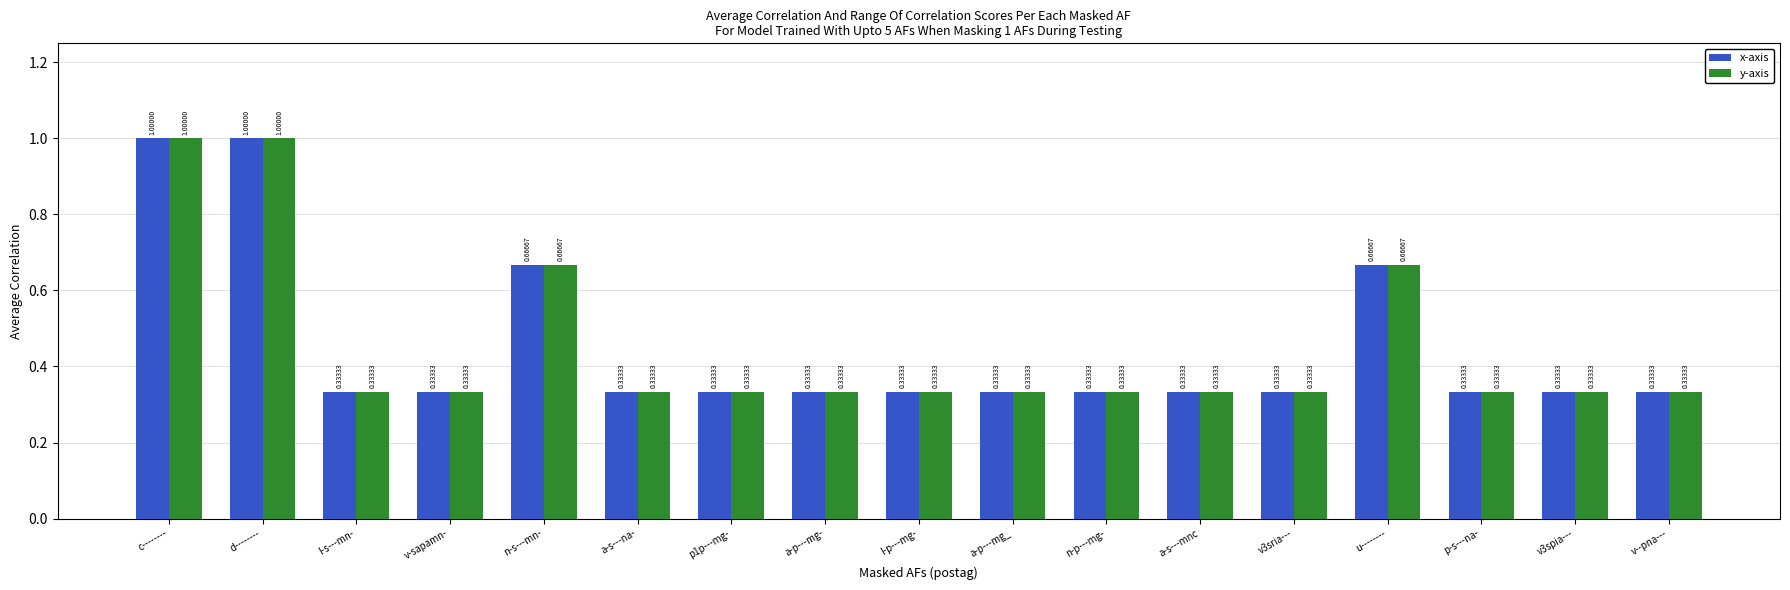

What is the sum of all y-axis values?

7.7